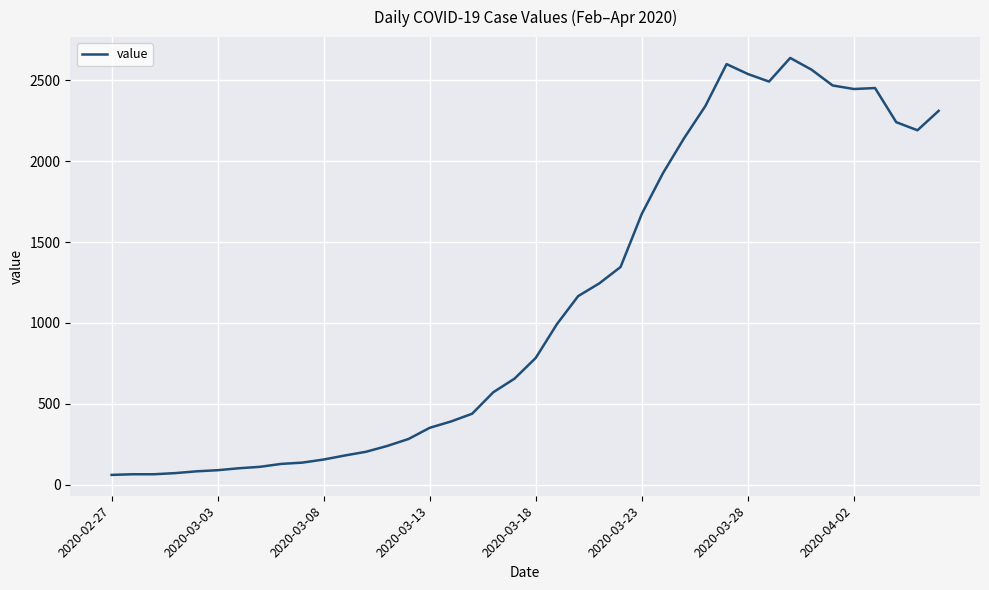

What is the smallest value displayed?

61